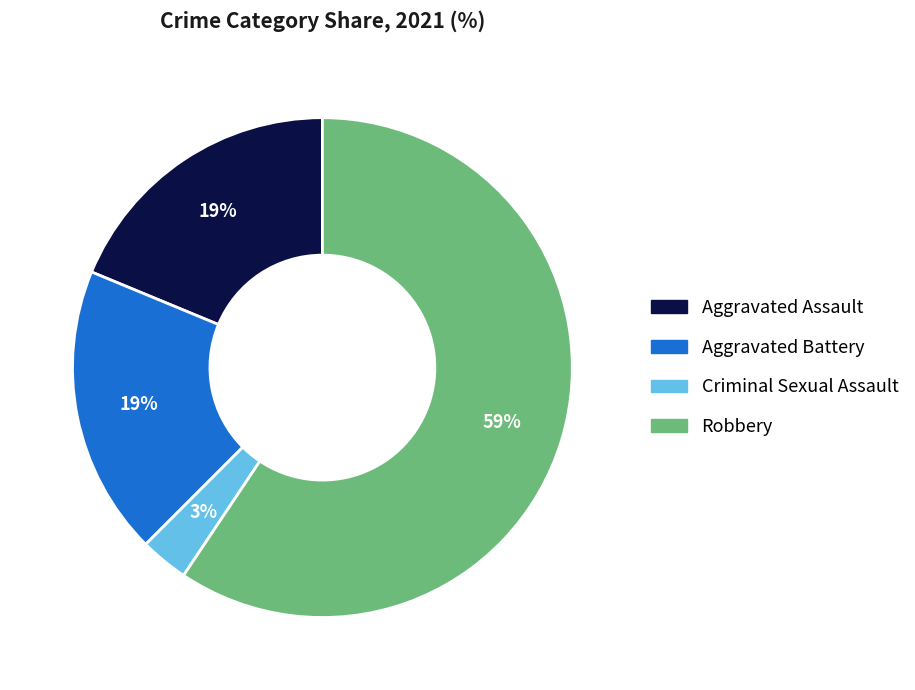

Count the number of slices in the pie.

4